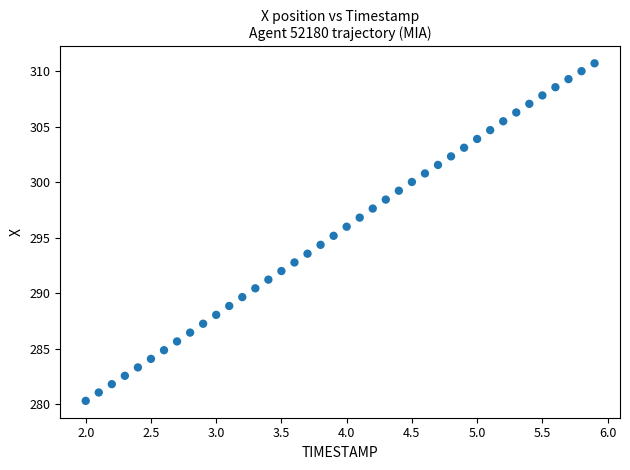

What is the range of Y values (max minus min)?

30.4